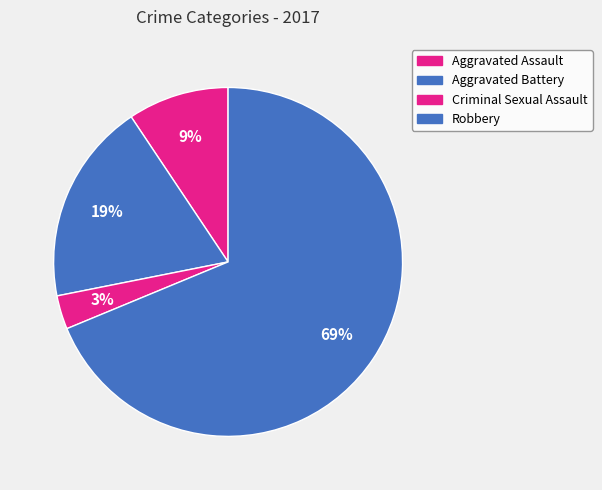

Which category accounts for the majority?

Robbery